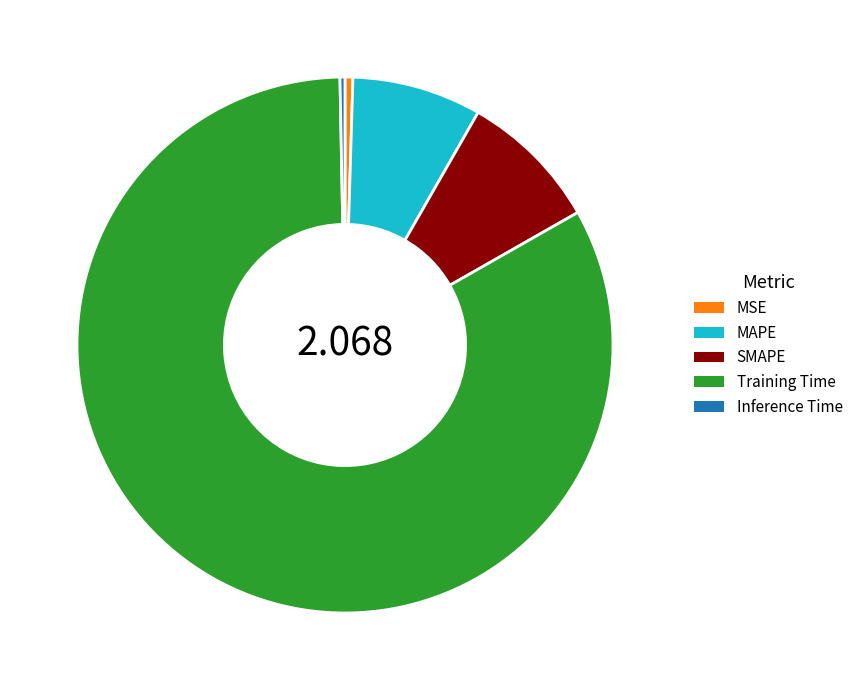

Do Training Time and MSE together represent more than half of the pie?

Yes